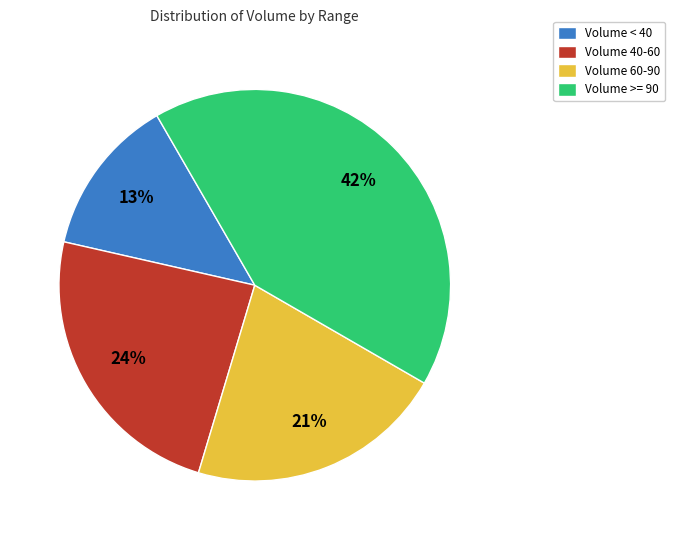

True or false: Volume >= 90 accounts for 54% of the total.

False